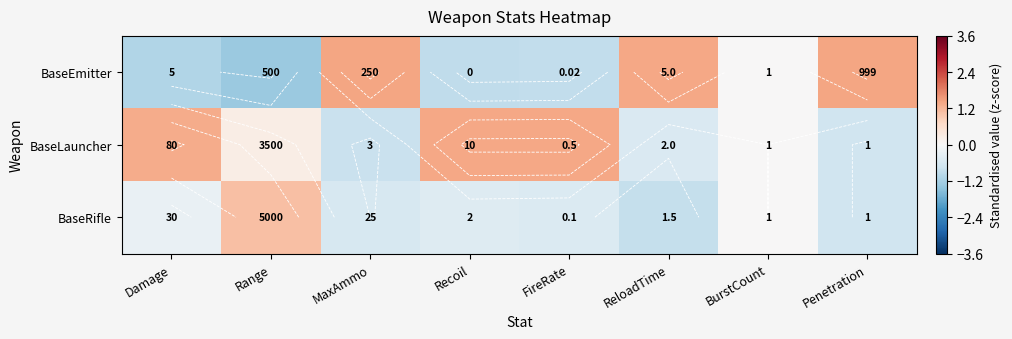

List the series in order of their peak value, highest first.

BaseEmitter, BaseLauncher, BaseRifle